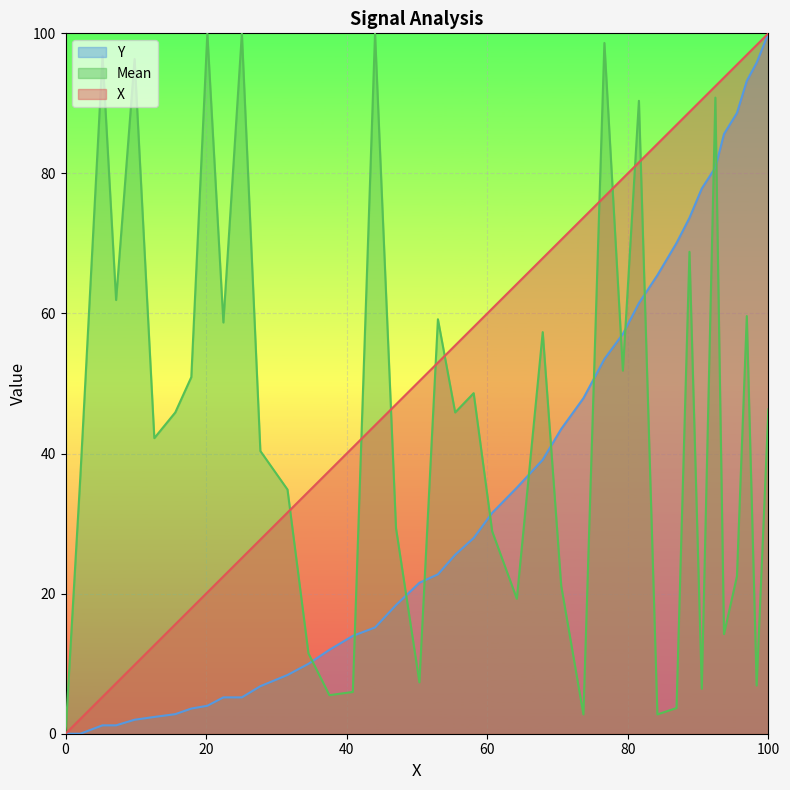

Between 9 and 27, which series saw the biggest shift?

Mean